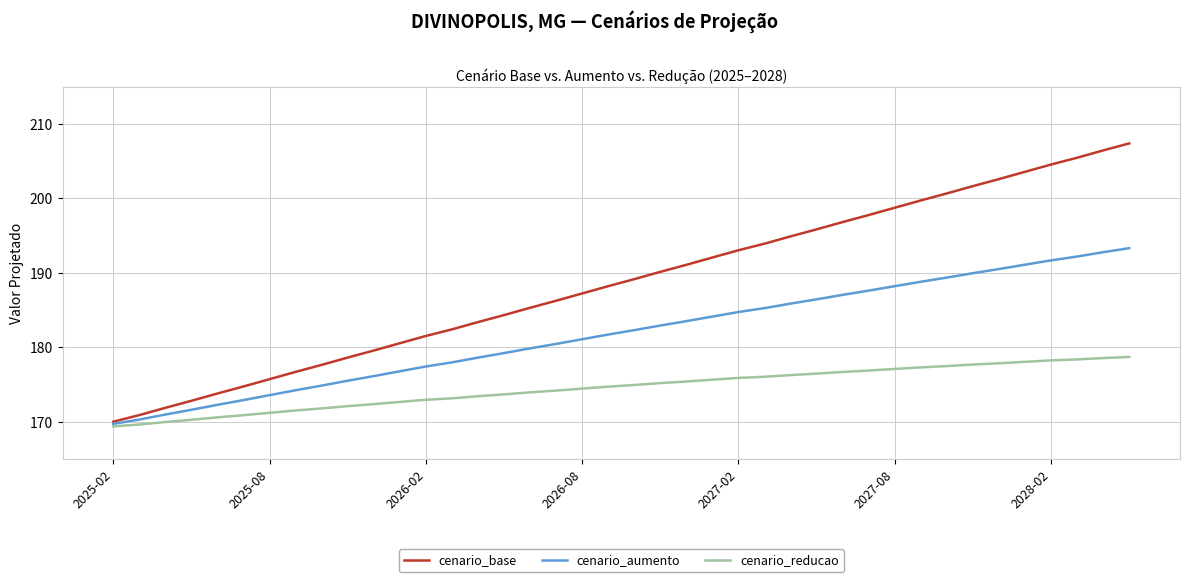

Which series has the largest range (max minus min)?

cenario_base